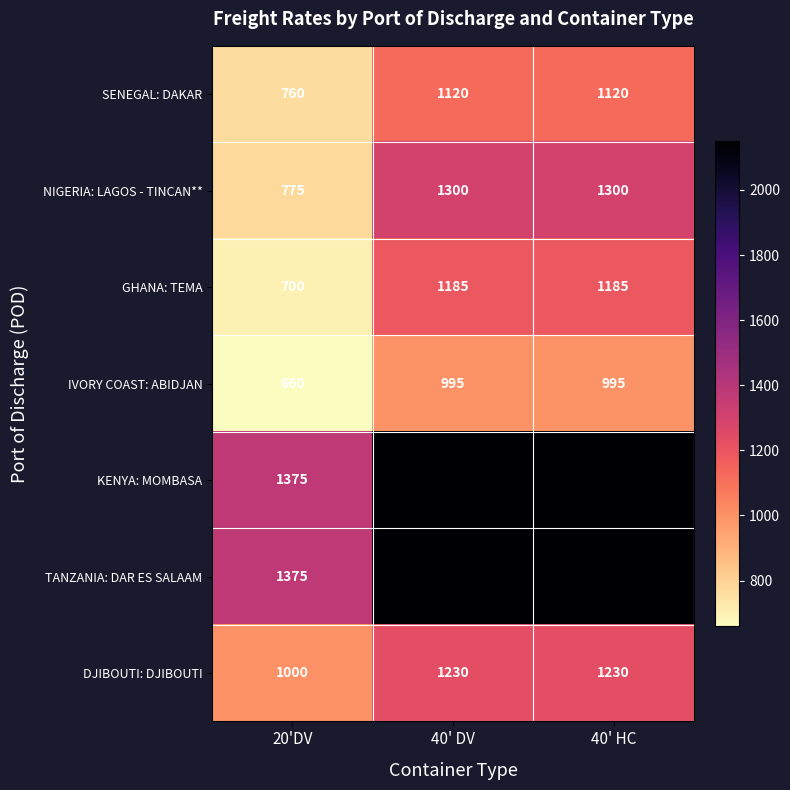

Reading left to right, transcribe all the data shown in this chart.

SENEGAL: DAKAR: 760	1120	1120
NIGERIA: LAGOS - TINCAN**: 775	1300	1300
GHANA: TEMA: 700	1185	1185
IVORY COAST: ABIDJAN: 660	995	995
KENYA: MOMBASA: 1375	2150	2150
TANZANIA: DAR ES SALAAM: 1375	2150	2150
DJIBOUTI: DJIBOUTI: 1000	1230	1230